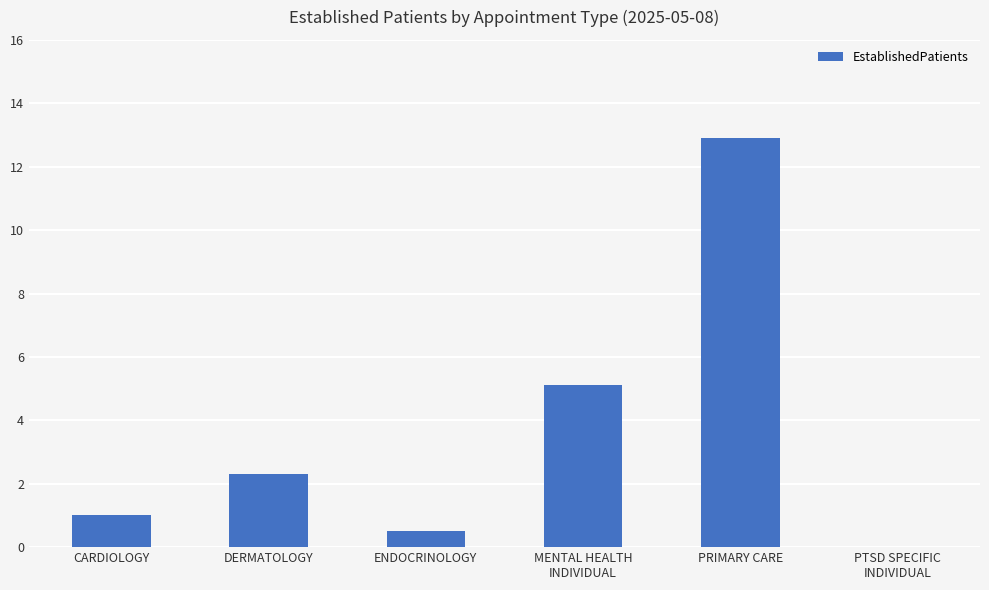

The chart shows a value of 5.1 at MENTAL HEALTH
INDIVIDUAL. True or false?

True